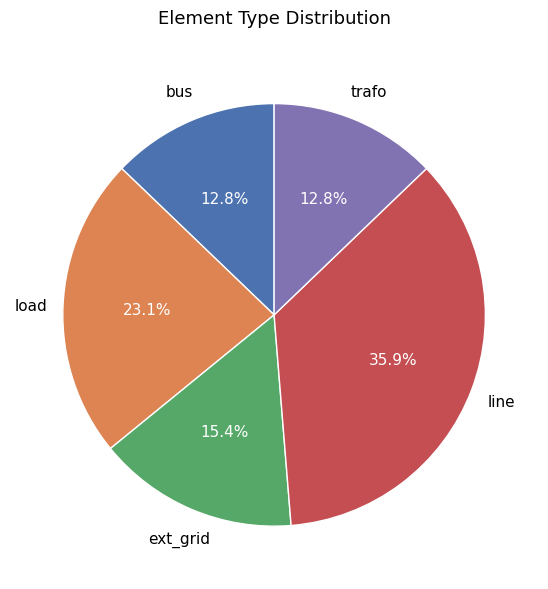

To the nearest percent, what percentage of the pie is bus?

13%